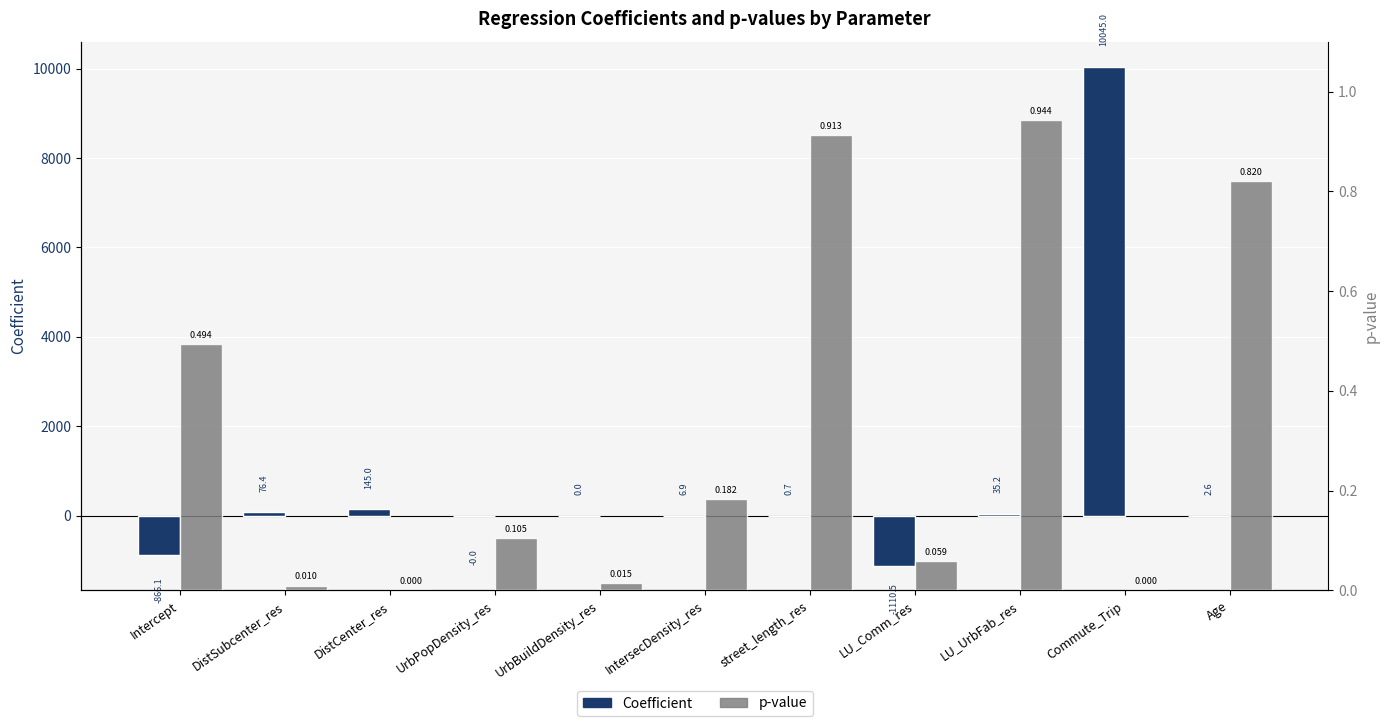

At which label does Coefficient first exceed 2?

DistSubcenter_res